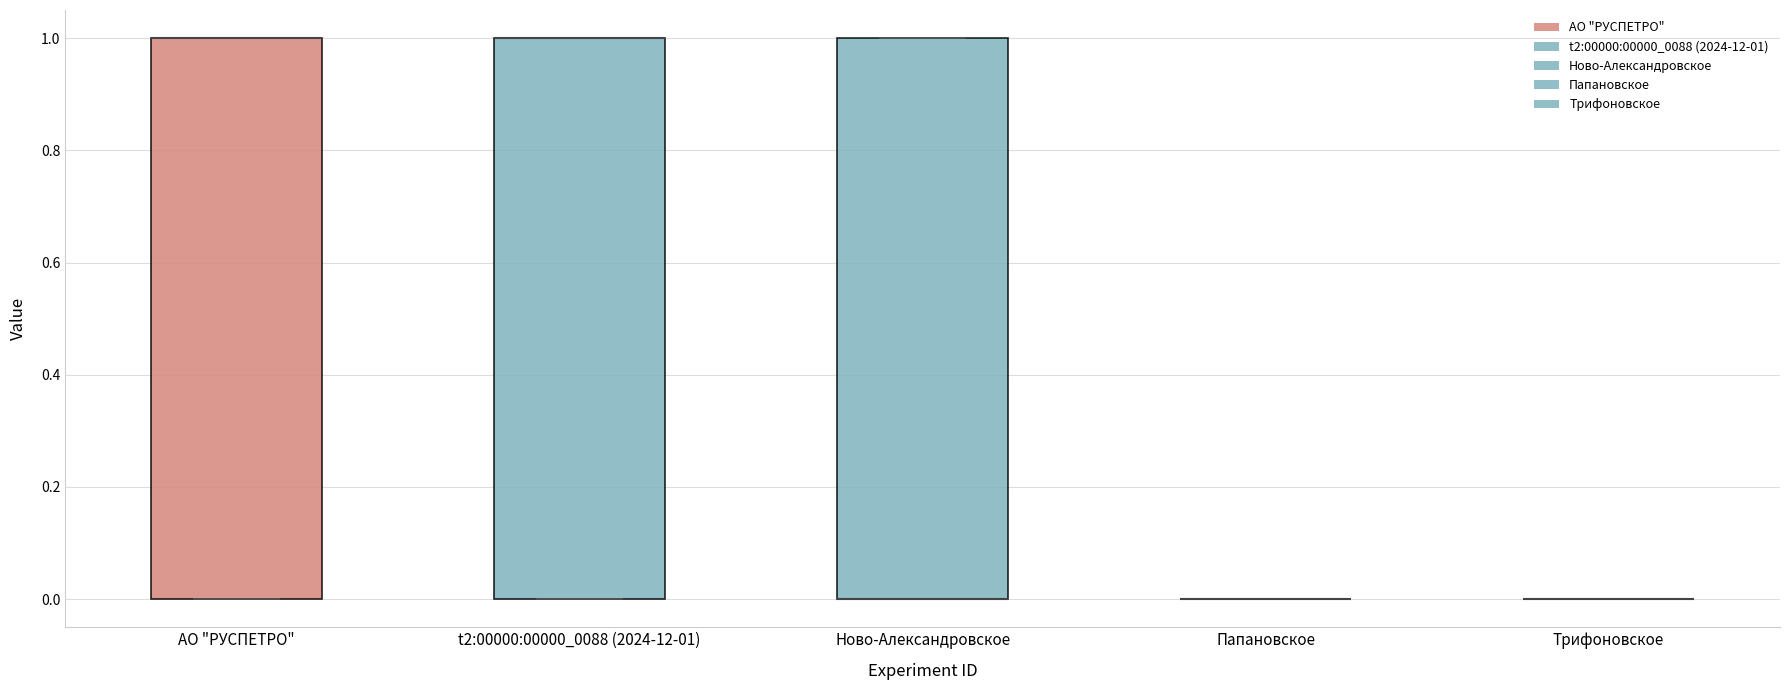

Reading left to right, read every box against the y-axis: the position of its median line, the range the box covers, and the ends of its whiskers. The values are not printed on the chart, so give them approximately, as read against the axis.

АО "РУСПЕТРО": median 1 (drawn on the box's upper edge), box 0 to 1, whiskers 0 to 1
t2:00000:00000_0088 (2024-12-01): median 1 (drawn on the box's upper edge), box 0 to 1, whiskers 0 to 1
Ново-Александровское: median 0 (drawn on the box's lower edge), box 0 to 1, whiskers 0 to 1
Папановское: box collapsed to a line at 0, whiskers 0 to 0
Трифоновское: box collapsed to a line at 0, whiskers 0 to 0